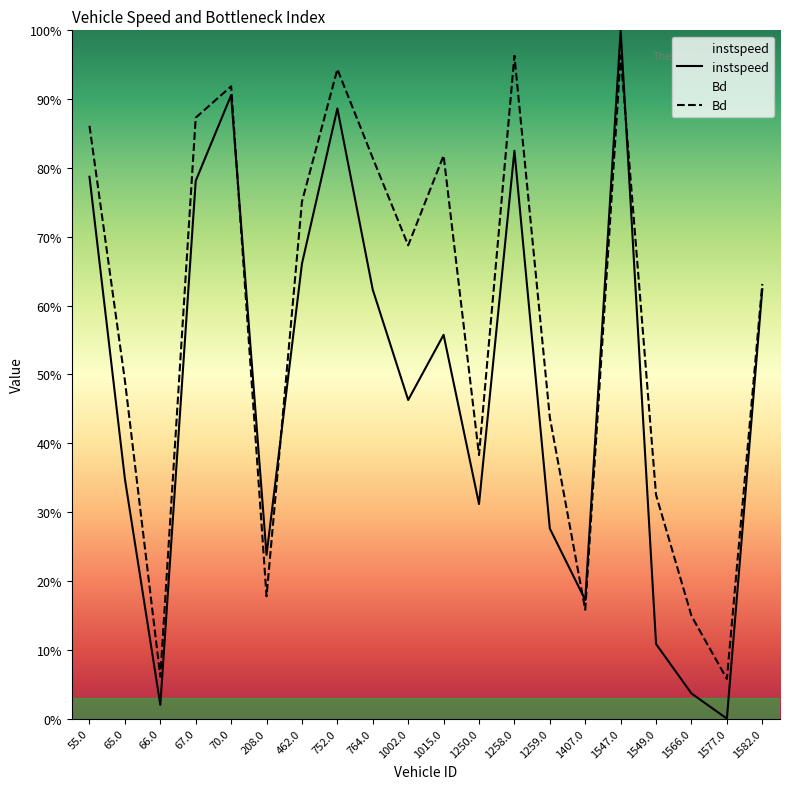

How many interior local valleys does the Bd series have?

6